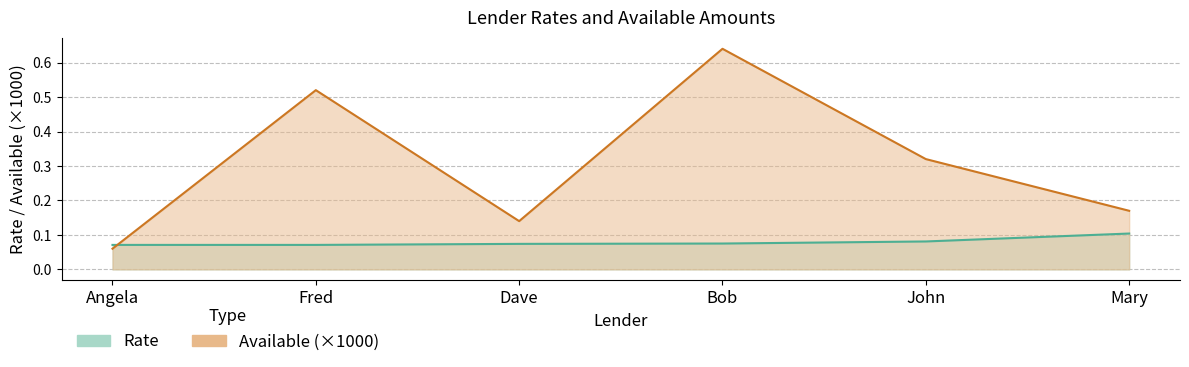

At John, list the series in order from largest to smallest.

Available, Rate